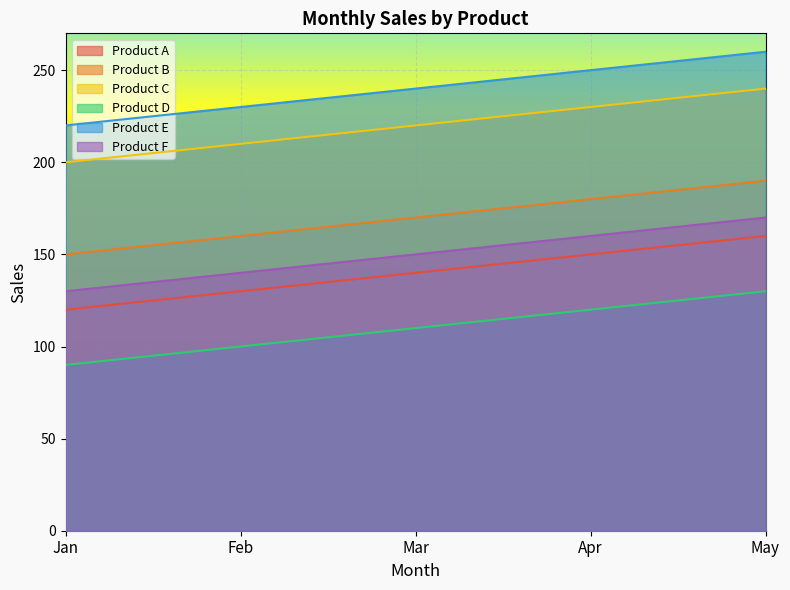

How many Product A values are between 130 and 150?

3